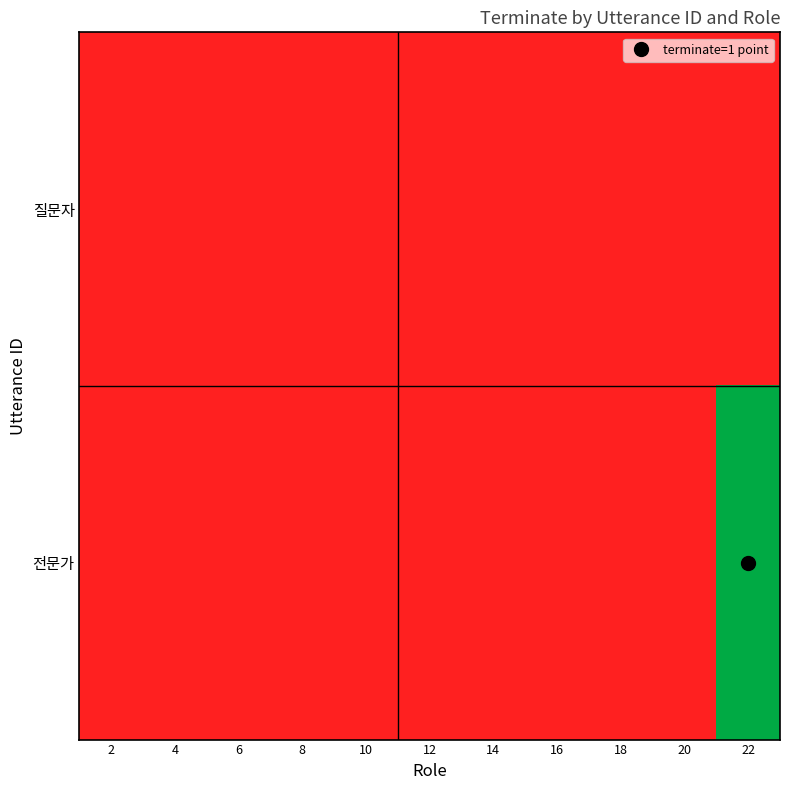

List the series in order of their peak value, lowest first.

질문자, 전문가